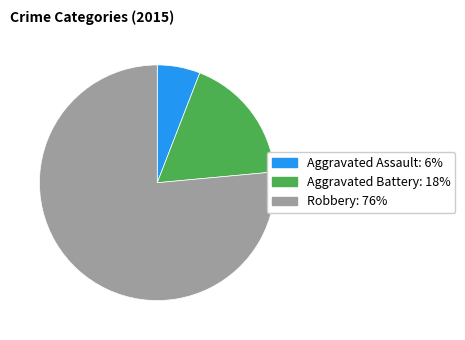

Which category has the biggest portion of the pie?

Robbery